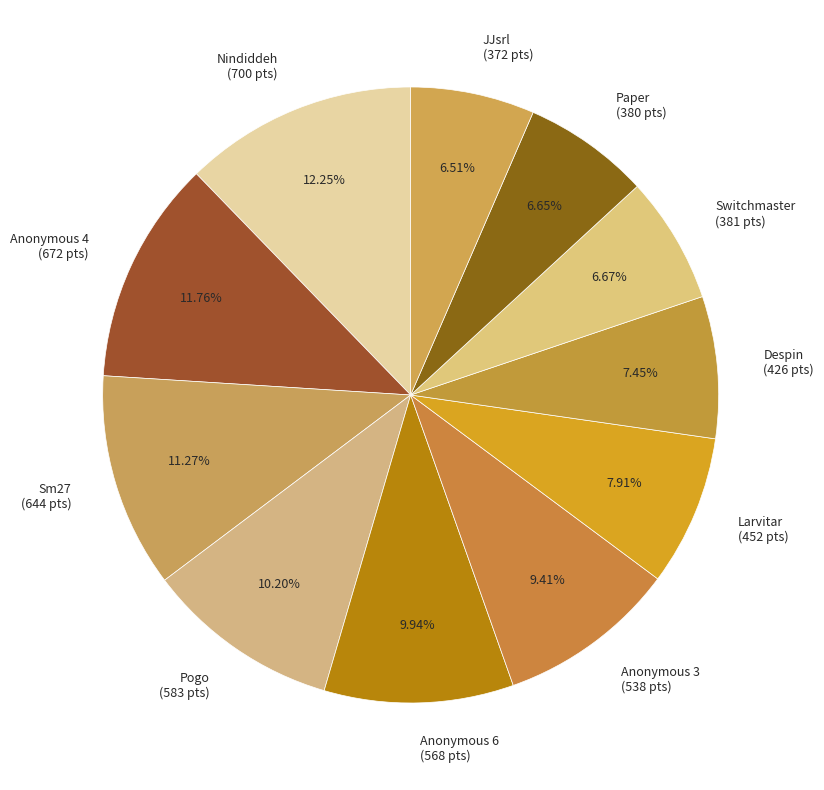

Which has a higher value, Sm27 or Paper?

Sm27